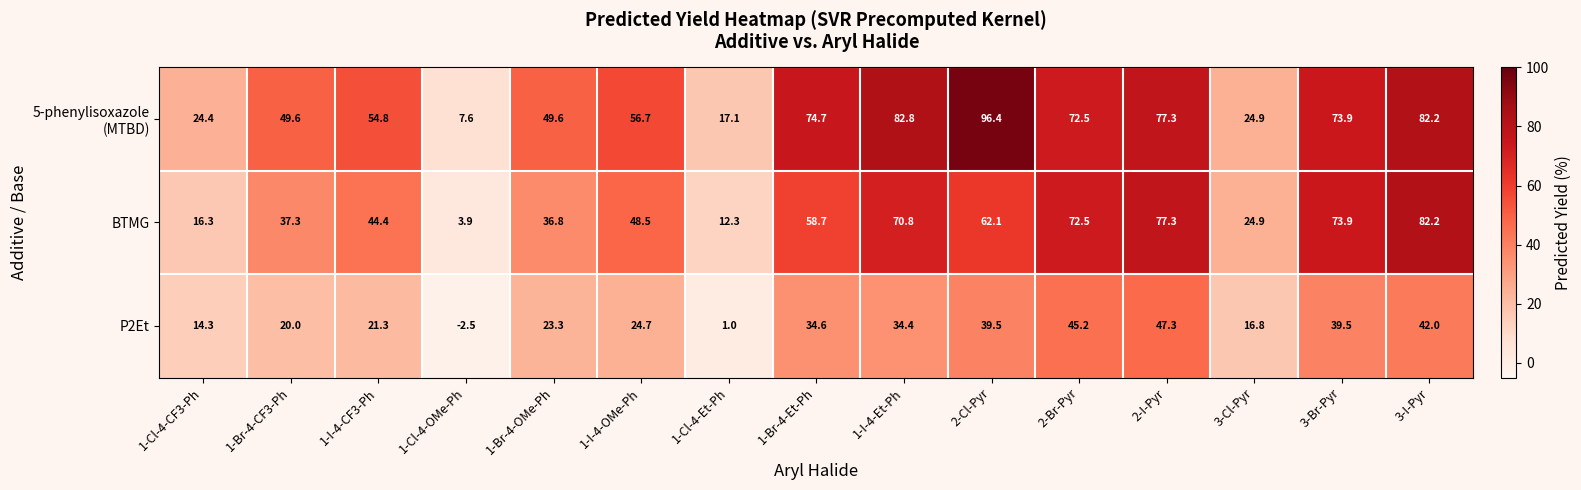

What value does the P2Et series have at 1-I-4-CF3-Ph?

21.3